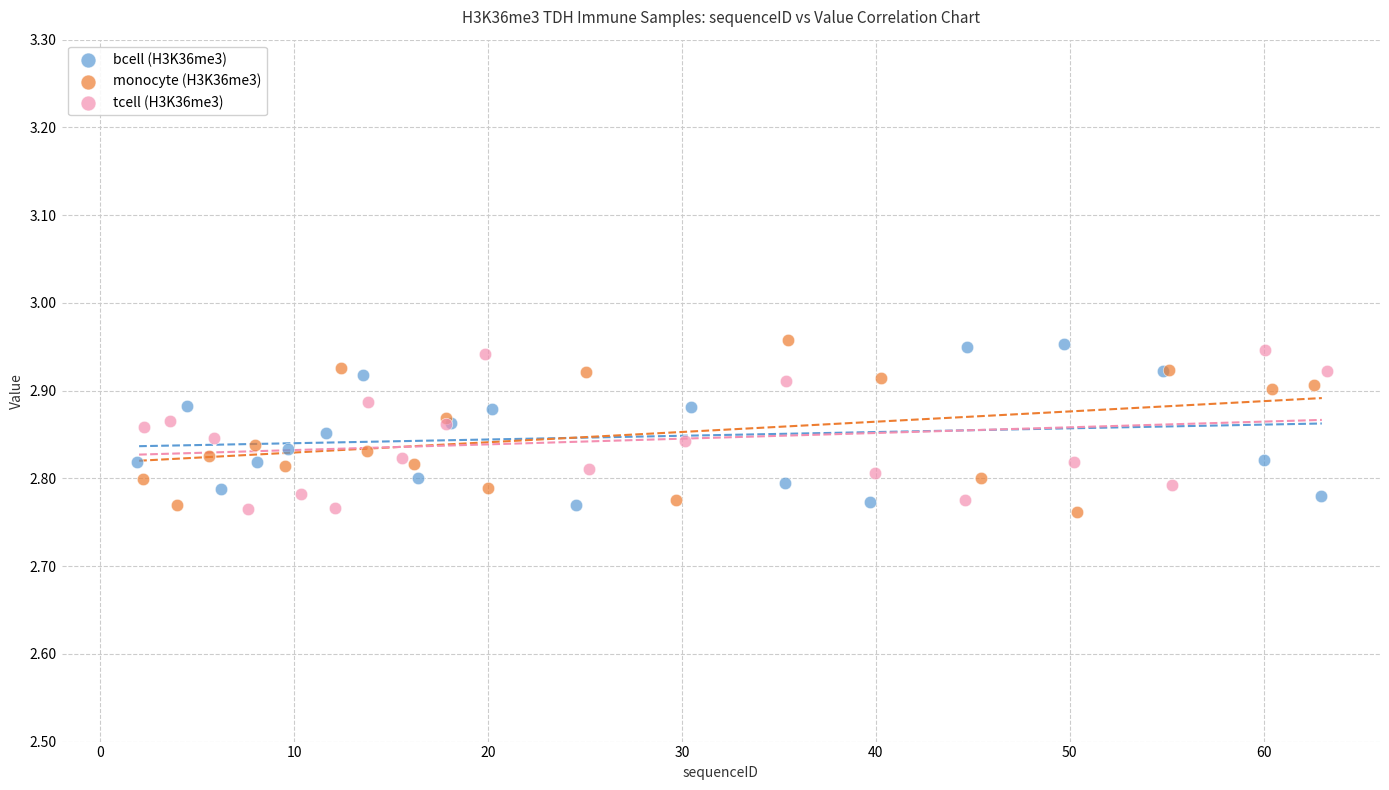

What are all the series names shown in the legend?

bcell (H3K36me3), monocyte (H3K36me3), tcell (H3K36me3)